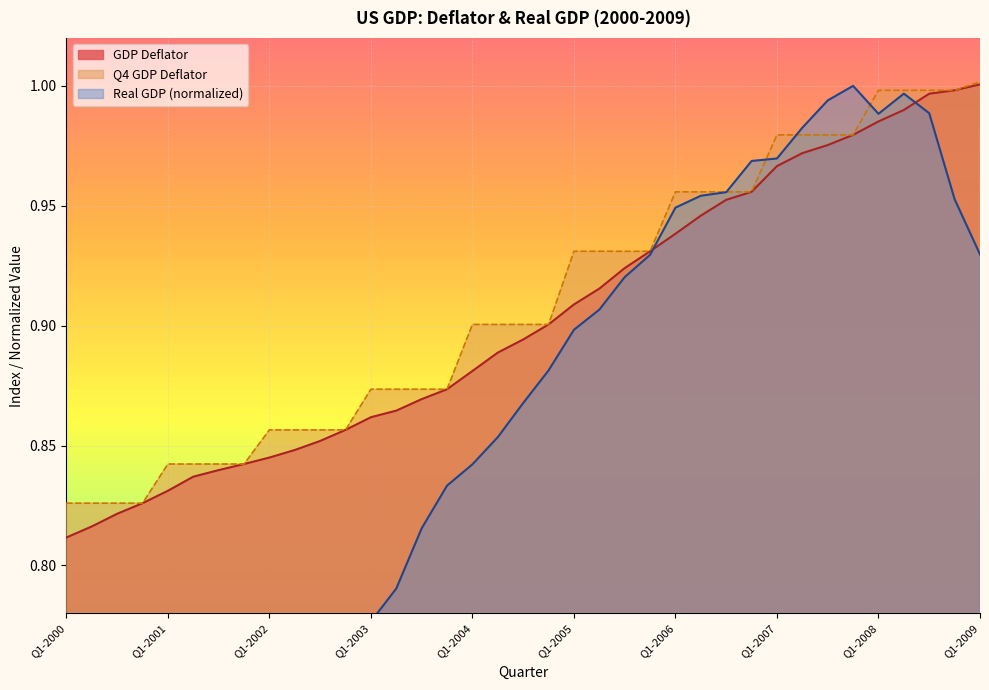

True or false: GDP Deflator has a value of 1.0 at Q1-2009.

True